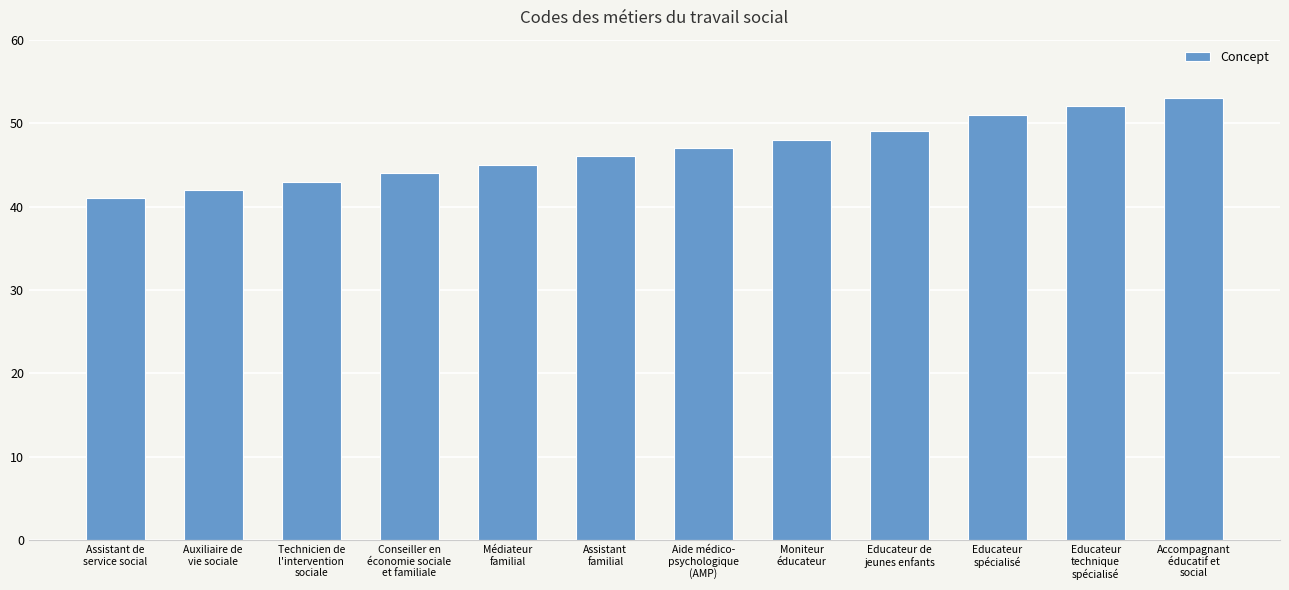

List the labels in order of value, largest first.

Accompagnant
éducatif et
social, Educateur
technique
spécialisé, Educateur
spécialisé, Educateur de
jeunes enfants, Moniteur
éducateur, Aide médico-
psychologique
(AMP), Assistant
familial, Médiateur
familial, Conseiller en
économie sociale
et familiale, Technicien de
l'intervention
sociale, Auxiliaire de
vie sociale, Assistant de
service social